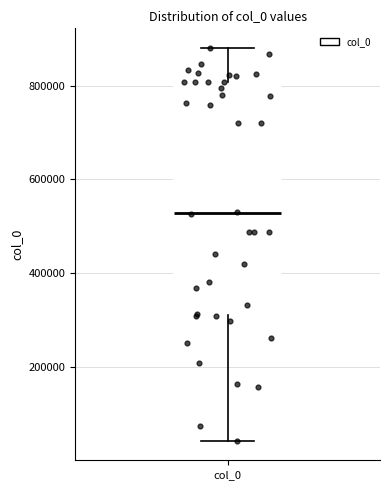

Where is the upper edge of the box for col_0 on the y-axis? The values are not printed on the chart, so give them approximately, as read against the axis.

800000